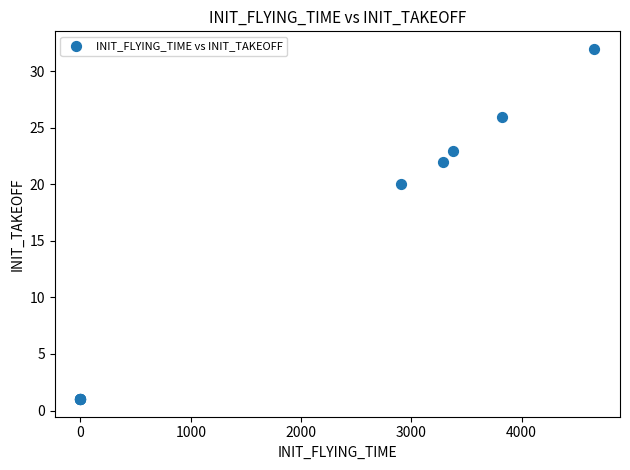

What Y value in the scatter plot is closest to 16?

20